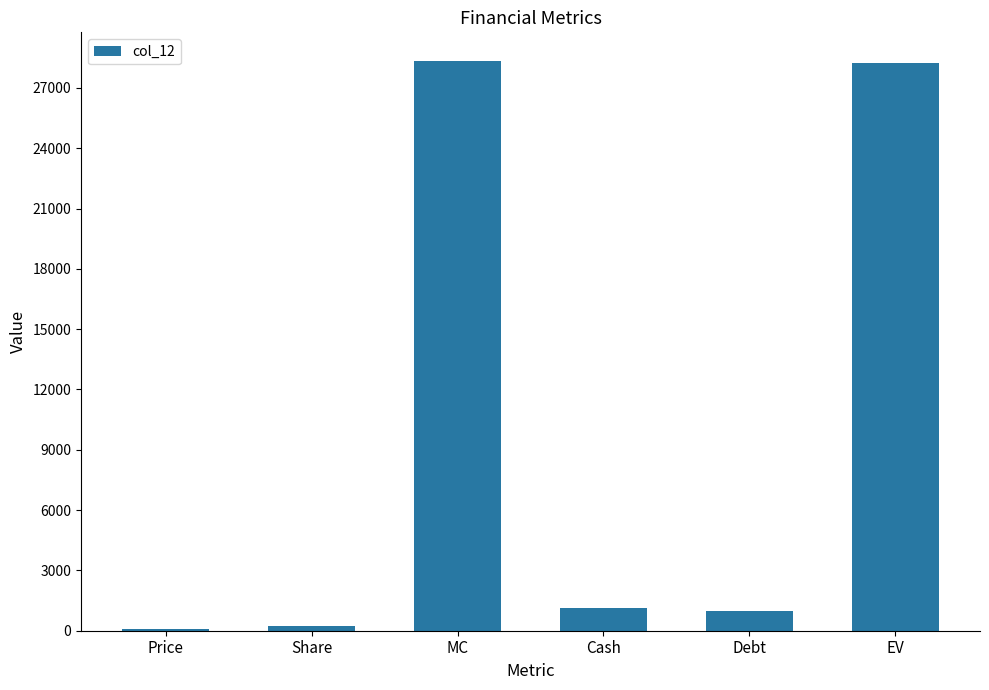

What is the value of the 4th bar from the left?

1108.0